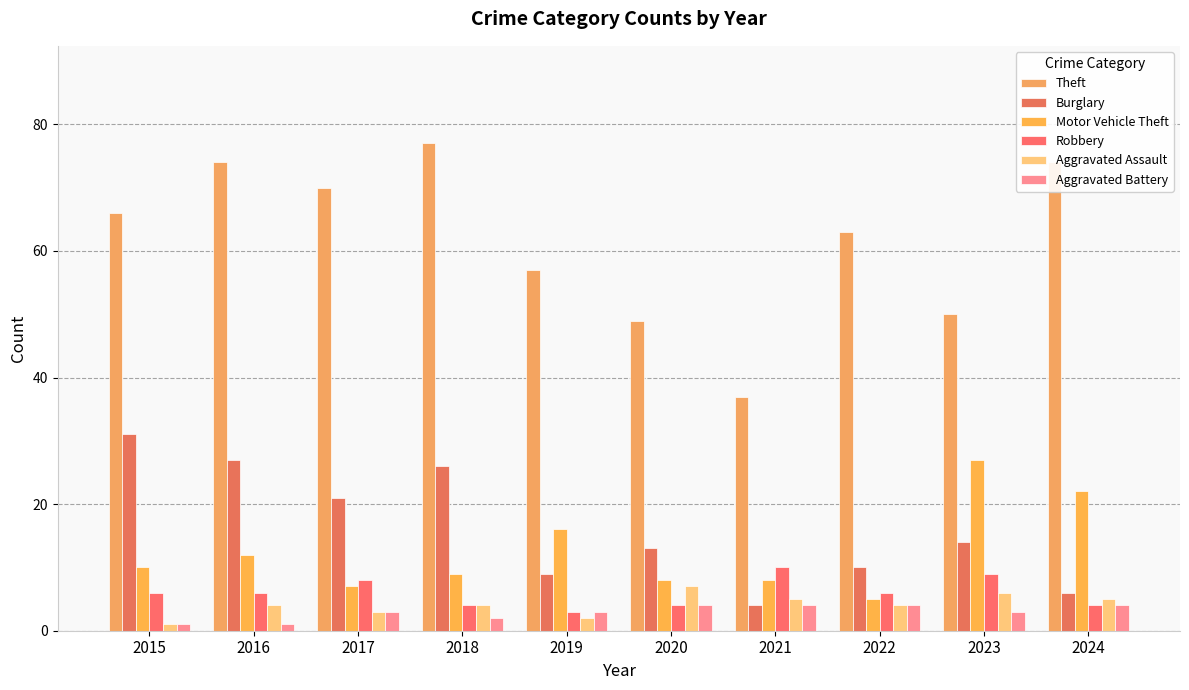

Reading left to right, list all the values displayed in this chart.

Theft: 2015=66	2016=74	2017=70	2018=77	2019=57	2020=49	2021=37	2022=63	2023=50	2024=74
Burglary: 2015=31	2016=27	2017=21	2018=26	2019=9	2020=13	2021=4	2022=10	2023=14	2024=6
Motor Vehicle Theft: 2015=10	2016=12	2017=7	2018=9	2019=16	2020=8	2021=8	2022=5	2023=27	2024=22
Robbery: 2015=6	2016=6	2017=8	2018=4	2019=3	2020=4	2021=10	2022=6	2023=9	2024=4
Aggravated Assault: 2015=1	2016=4	2017=3	2018=4	2019=2	2020=7	2021=5	2022=4	2023=6	2024=5
Aggravated Battery: 2015=1	2016=1	2017=3	2018=2	2019=3	2020=4	2021=4	2022=4	2023=3	2024=4